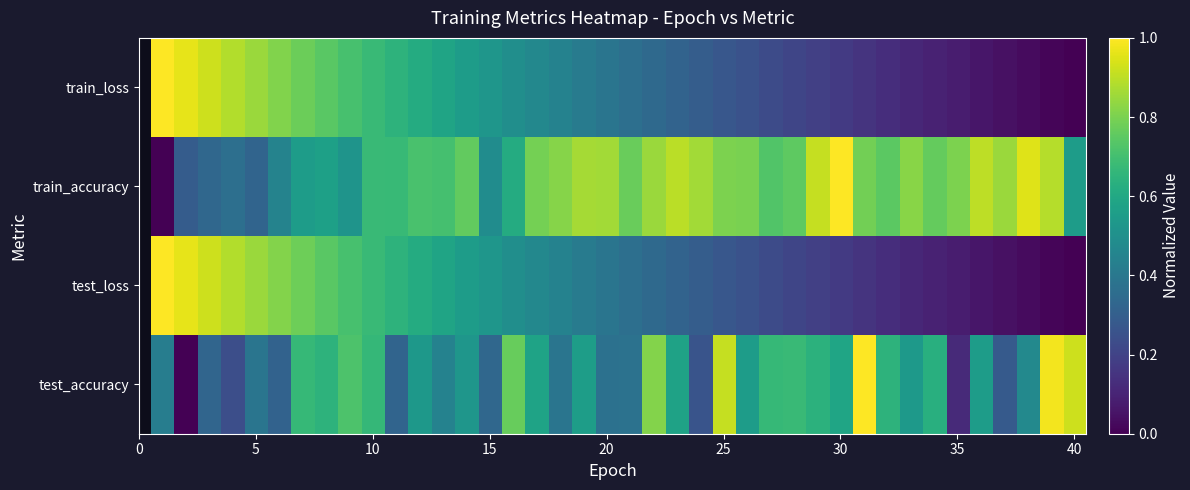

Which series has the largest range (max minus min)?

test_loss